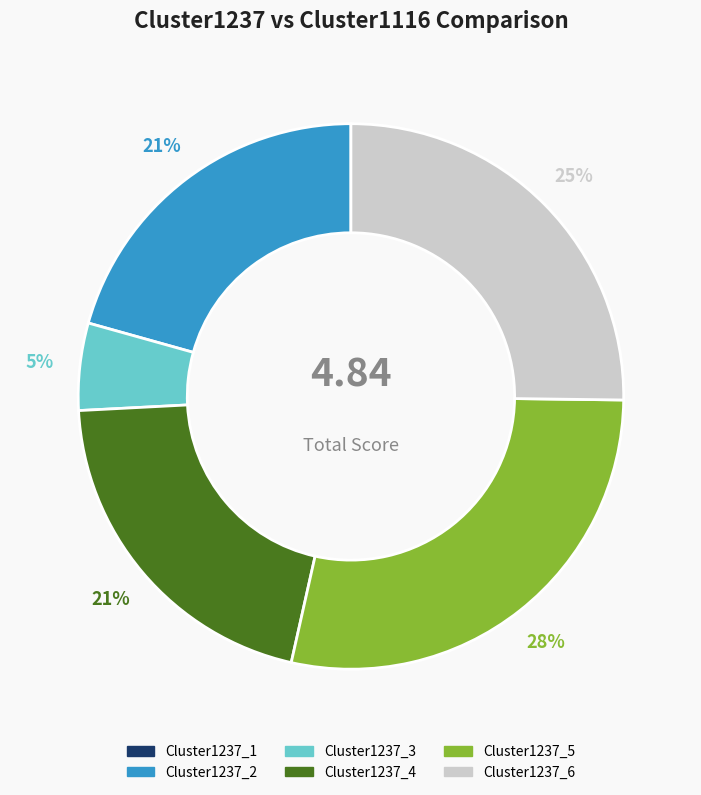

To the nearest percent, what is the average slice percentage?

17%